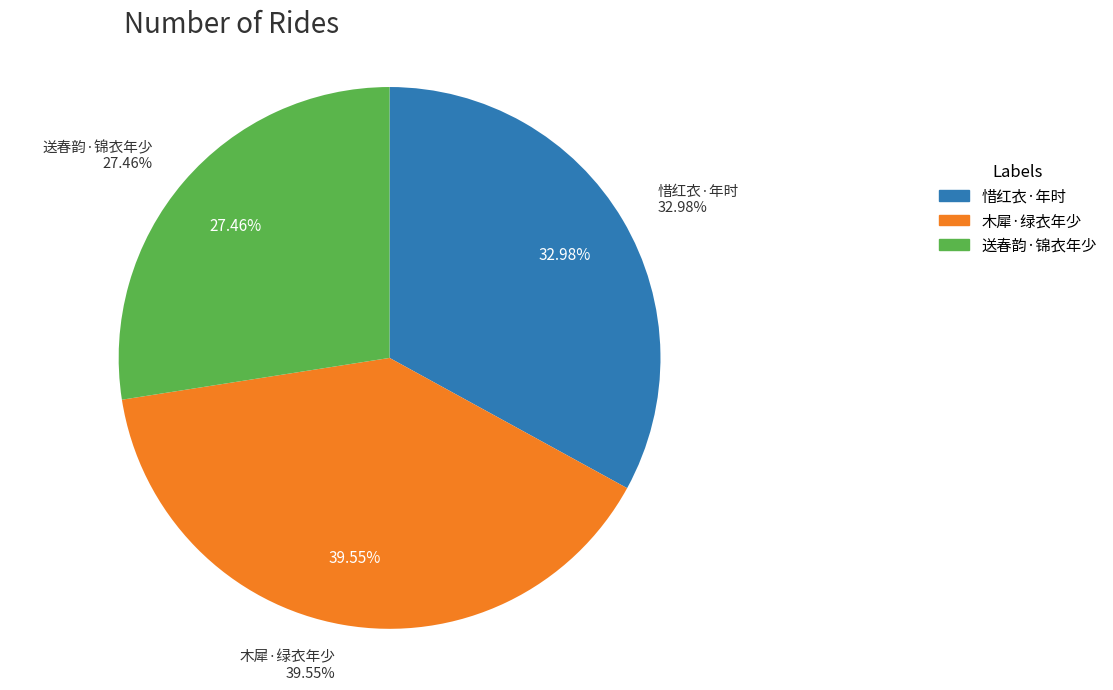

To the nearest percent, what percentage of the pie is 送春韵·锦衣年少不知愁?

27%